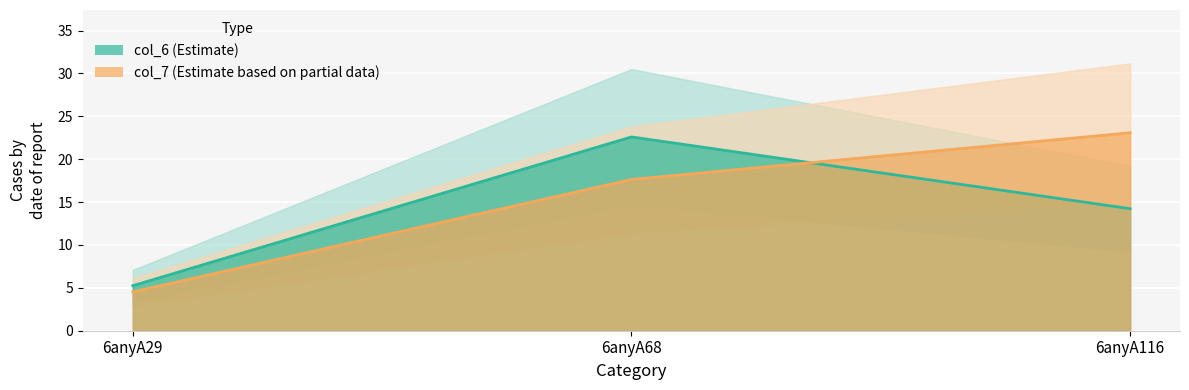

What is the value of the col_6 point at the 2nd from the left?

22.6